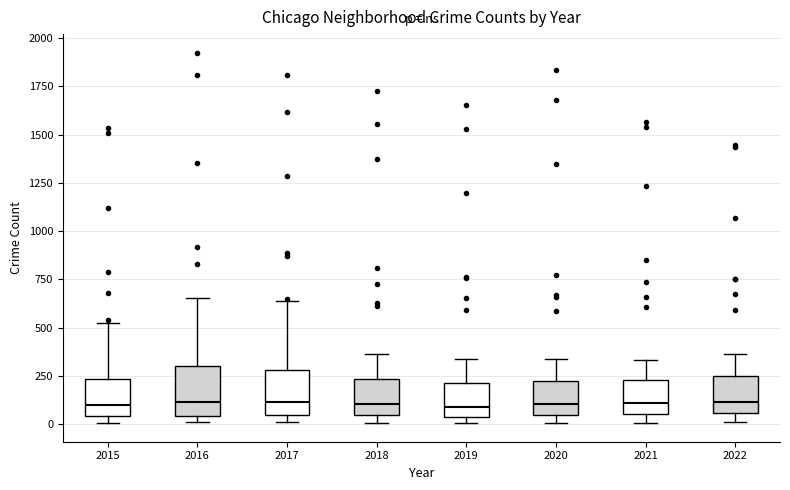

Reading left to right, transcribe this box plot: for each box, give where its median line is, the range the box spans, and where its two whiskers end, as read against the y-axis. The values are not printed on the chart, so give them approximately, as read against the axis.

2015: median 100, box 50 to 250, whiskers 0 to 500
2016: median 100, box 50 to 300, whiskers 0 to 650
2017: median 100, box 50 to 300, whiskers 0 to 650
2018: median 100, box 50 to 250, whiskers 0 to 350
2019: median 100, box 50 to 200, whiskers 0 to 350
2020: median 100, box 50 to 200, whiskers 0 to 350
2021: median 100, box 50 to 250, whiskers 0 to 350
2022: median 100, box 50 to 250, whiskers 0 to 350